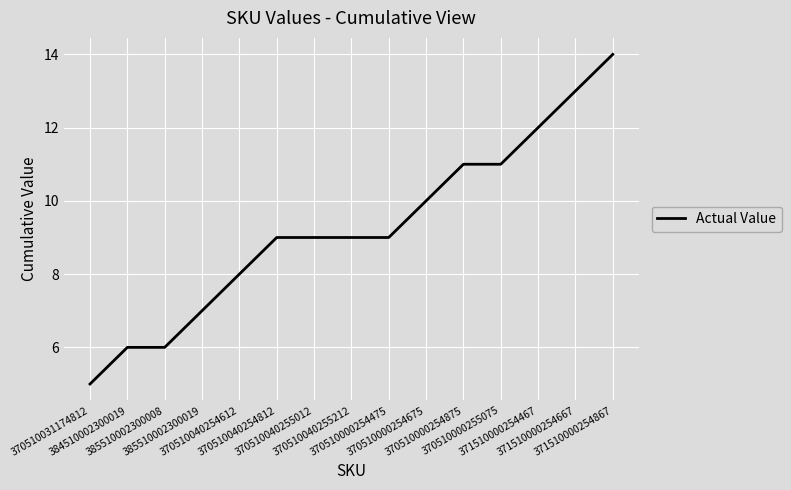

Is it true that the value at 384510002300019 is 6?

True